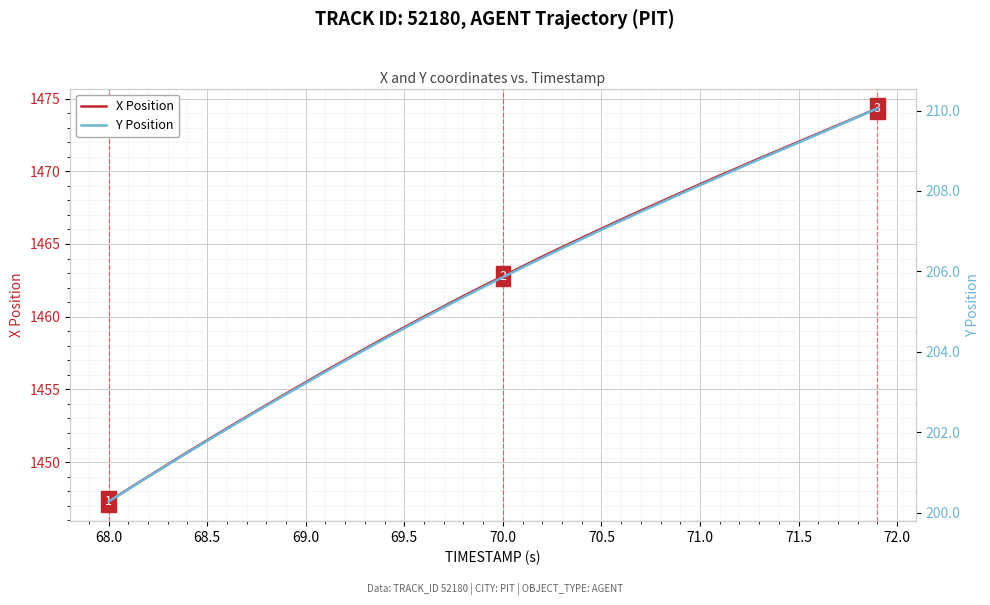

Rank the series by their maximum value, from highest to lowest.

X Position, Y Position